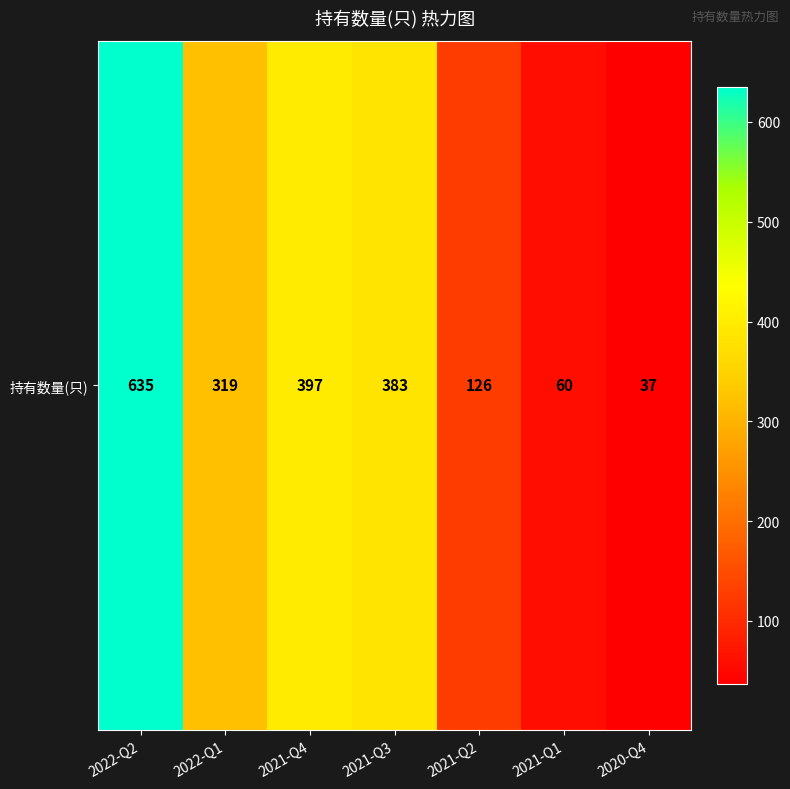

What is the difference between the maximum and minimum values?

598